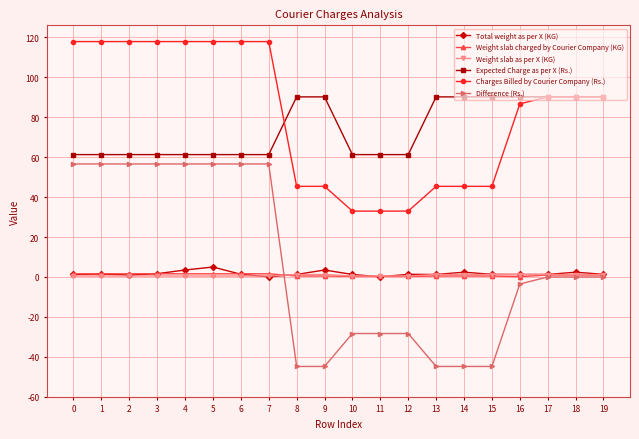

Count the number of data series in this chart.

6